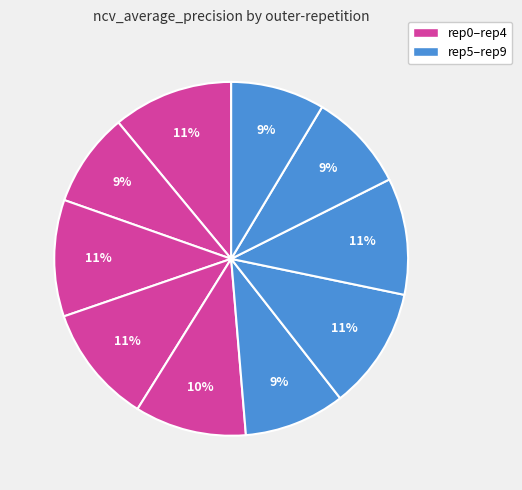

How many segments does this pie chart have?

10